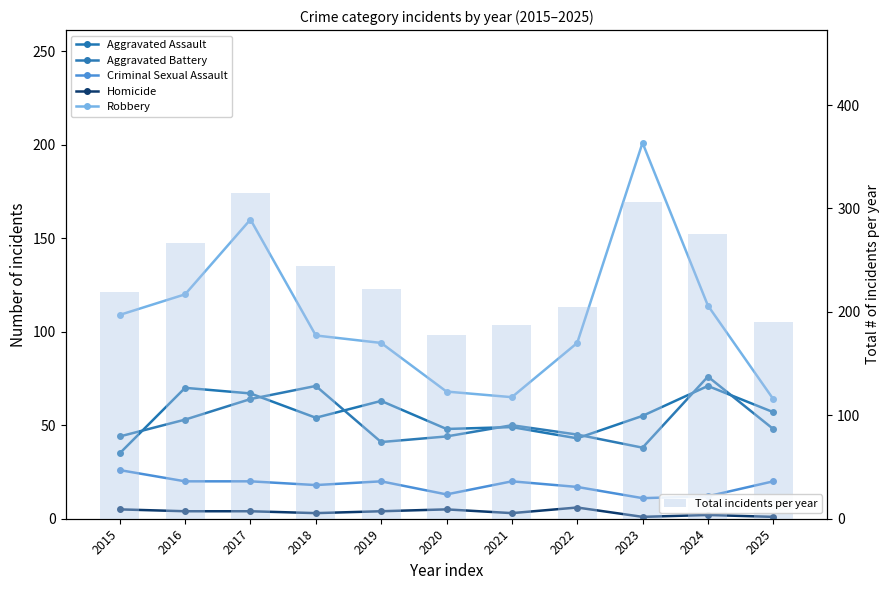

How many values in the Aggravated Battery series are below 48?

5